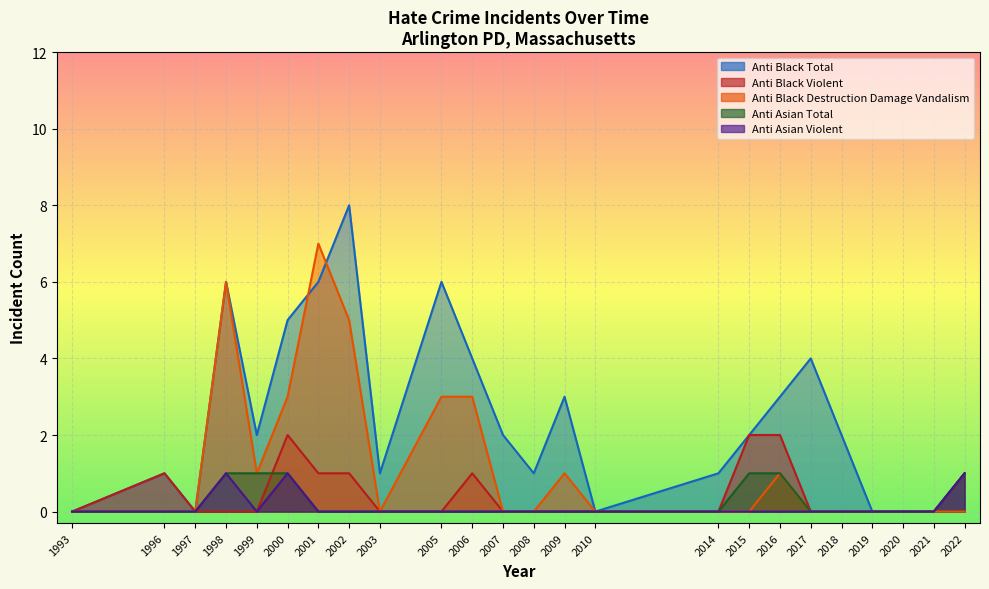

The anti_black_total series shows 5 at 2021. True or false?

False